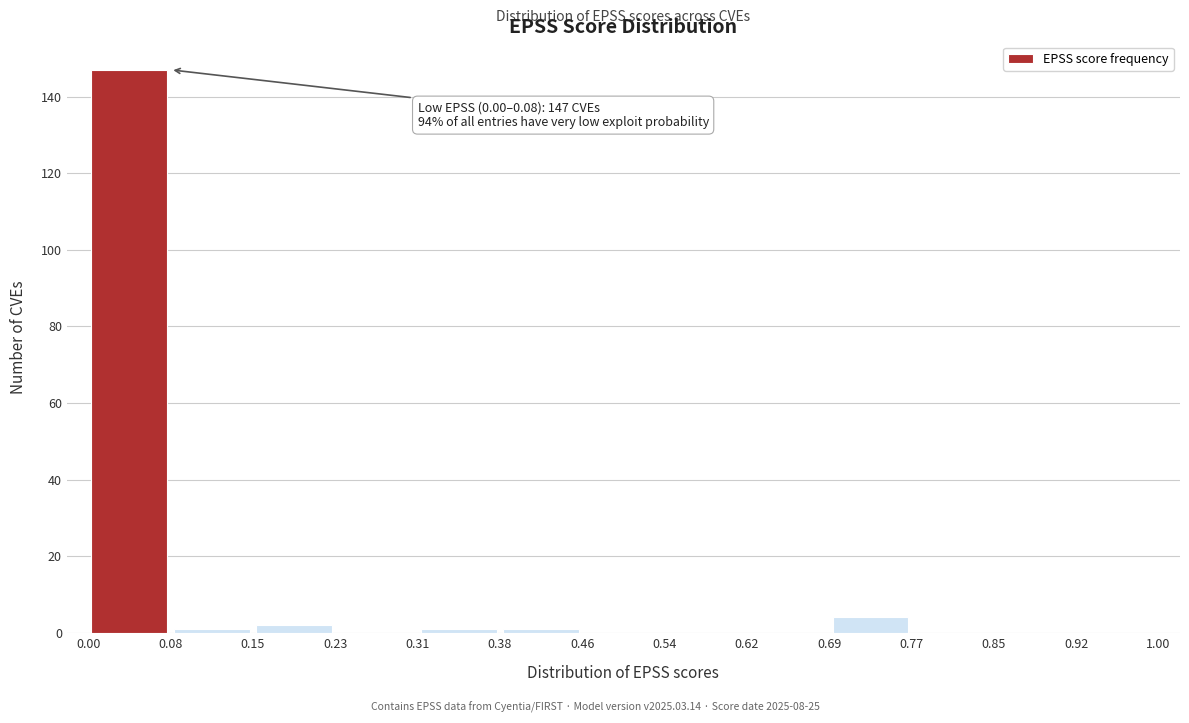

Which range on the x-axis has the tallest bar?

0.00 to 0.08